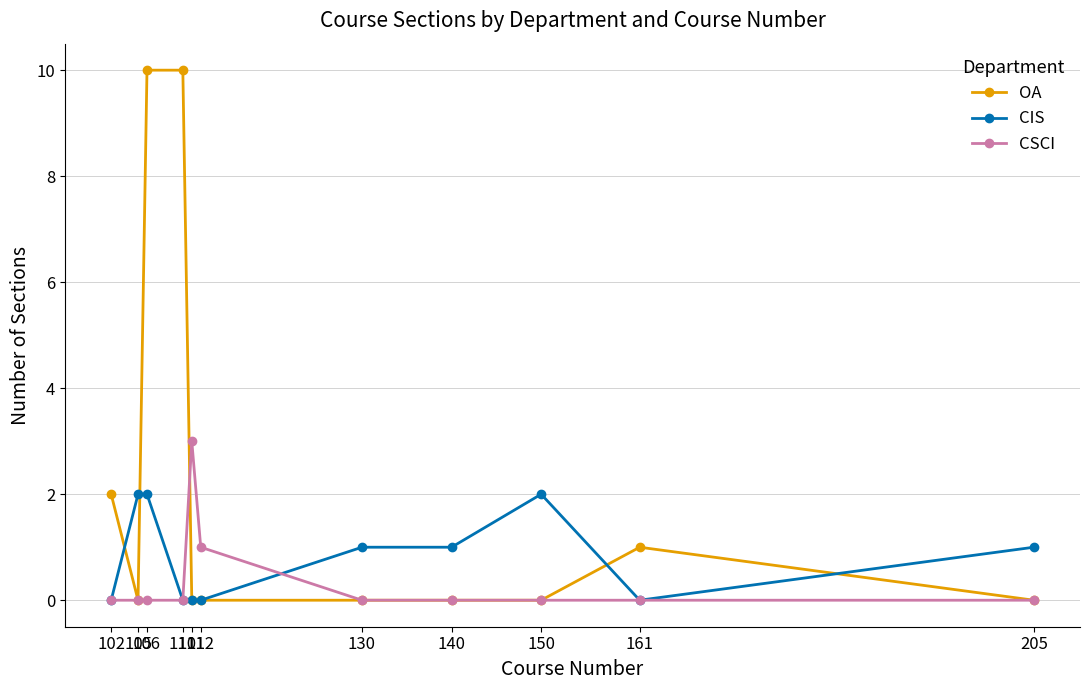

True or false: OA and CIS intersect in this chart.

True